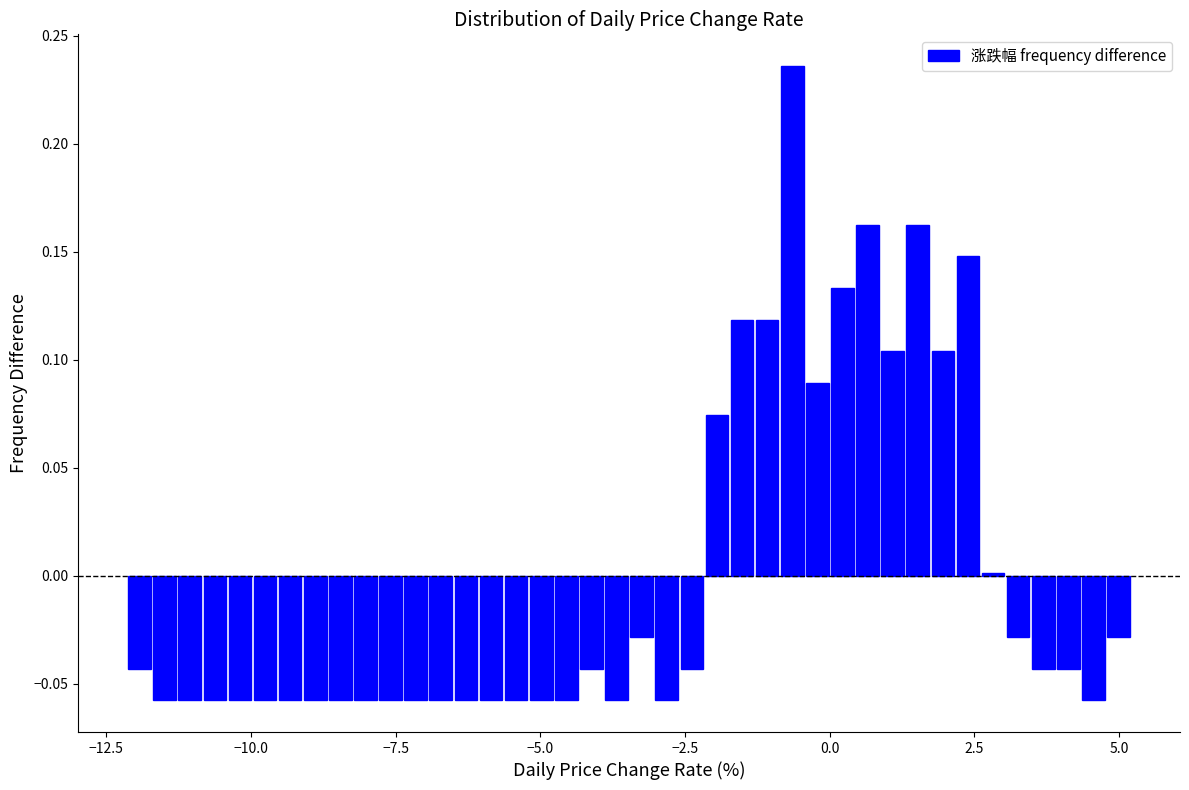

Read against the x-axis, roughly where is the centre of the tallest bar?

-0.5